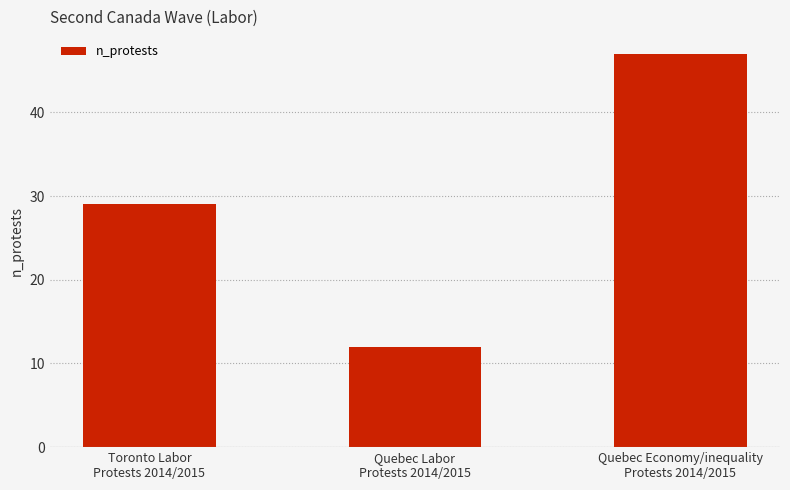

What is the sum of the values at Toronto Labor
Protests 2014/2015 and Quebec Economy/inequality
Protests 2014/2015?

76